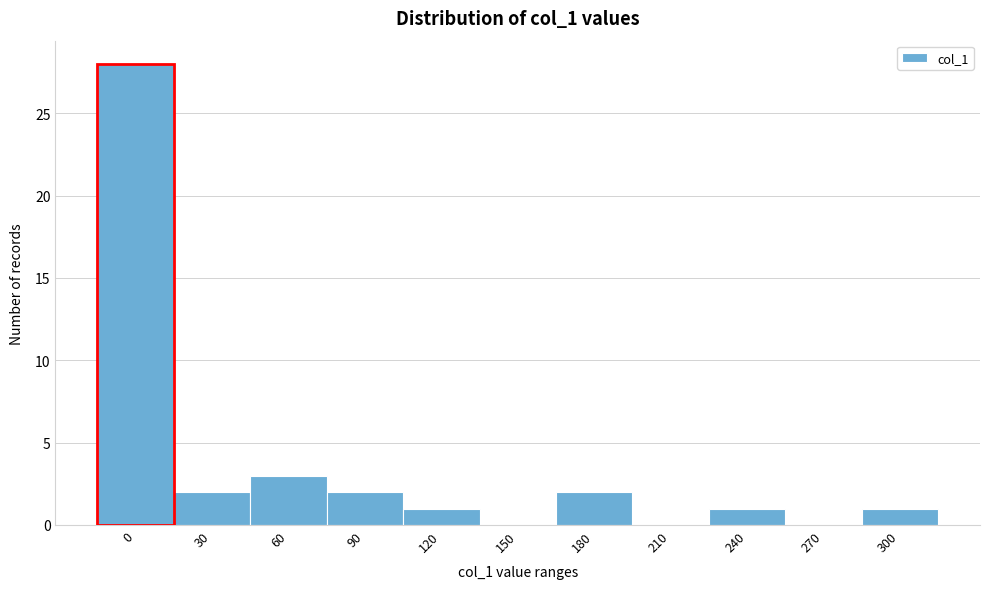

Reading left to right, transcribe all the data shown in this chart.

0=28	30=2	60=3	90=2	120=1	150=0	180=2	210=0	240=1	270=0	300=1